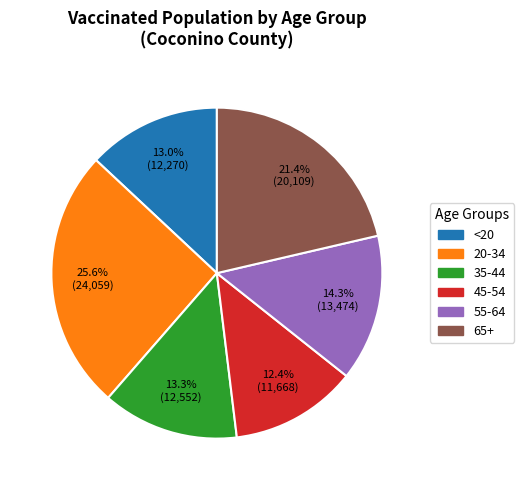

Does any single category account for the majority?

No